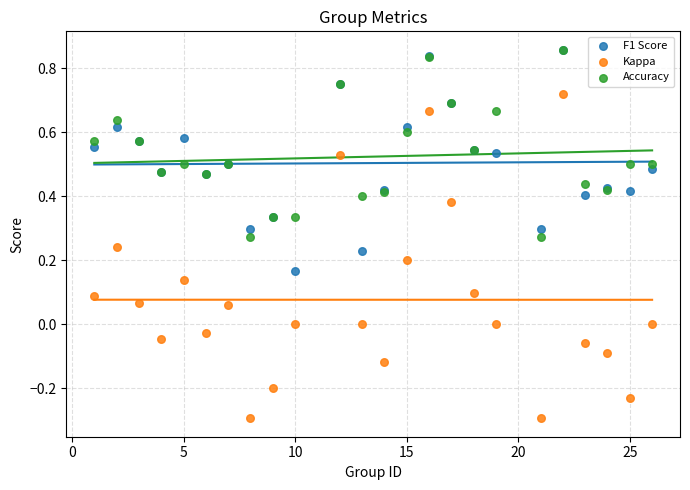

What are all the series names shown in the legend?

F1 Score, Kappa, Accuracy